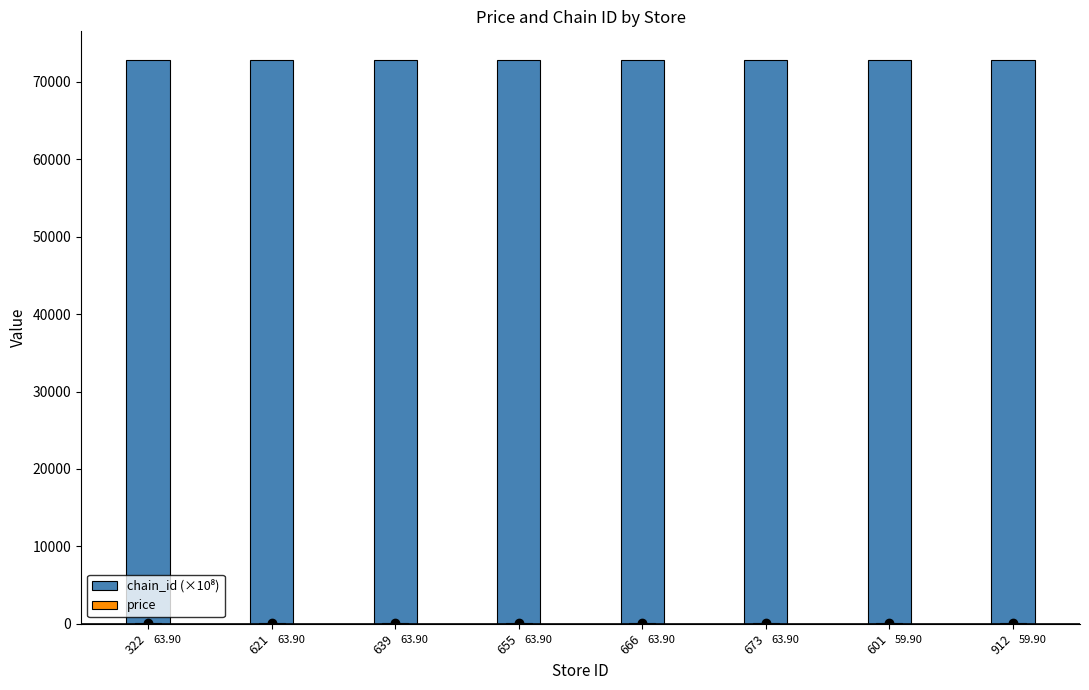

At which label does price reach its minimum?

601